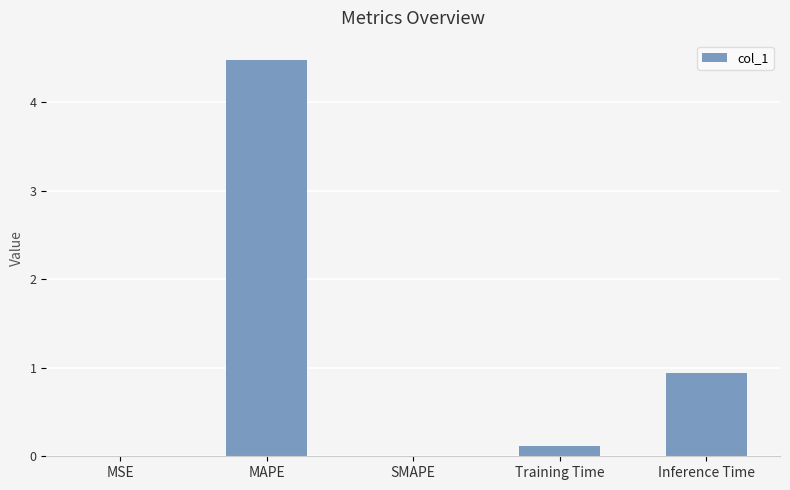

The chart shows a value of 0.0 at MSE. True or false?

True